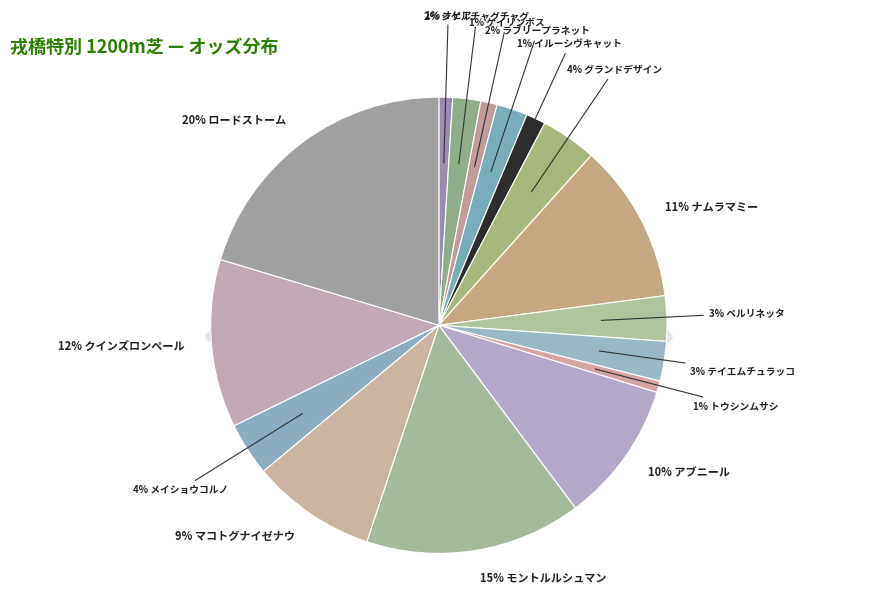

Which slice is the largest?

ロードストーム(2)